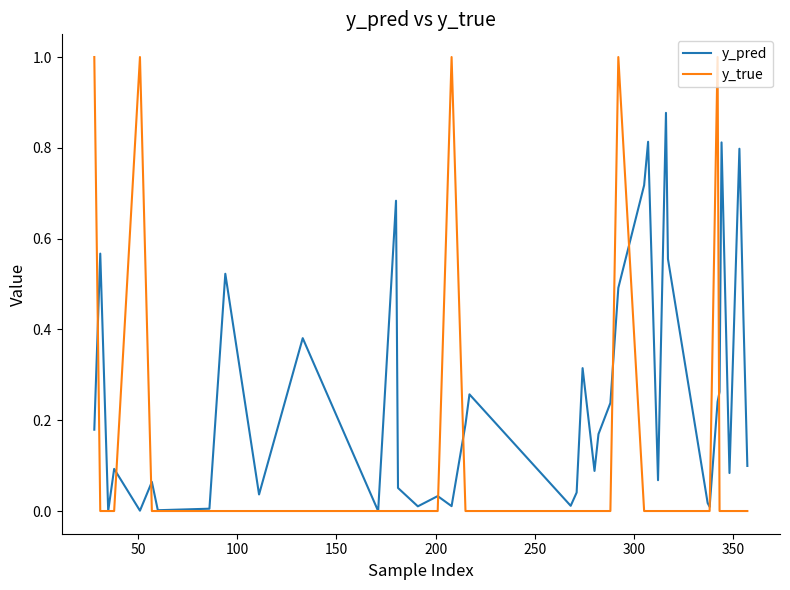

Which series has the widest spread of values?

y_true